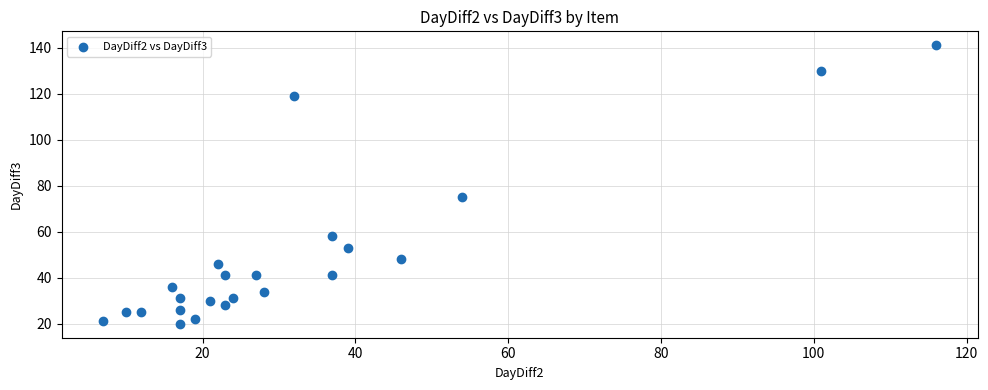

What is the range of Y values (max minus min)?

121